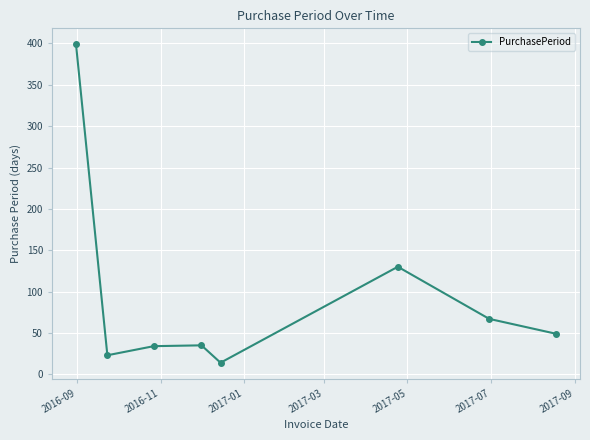

How many values are below 49?

4